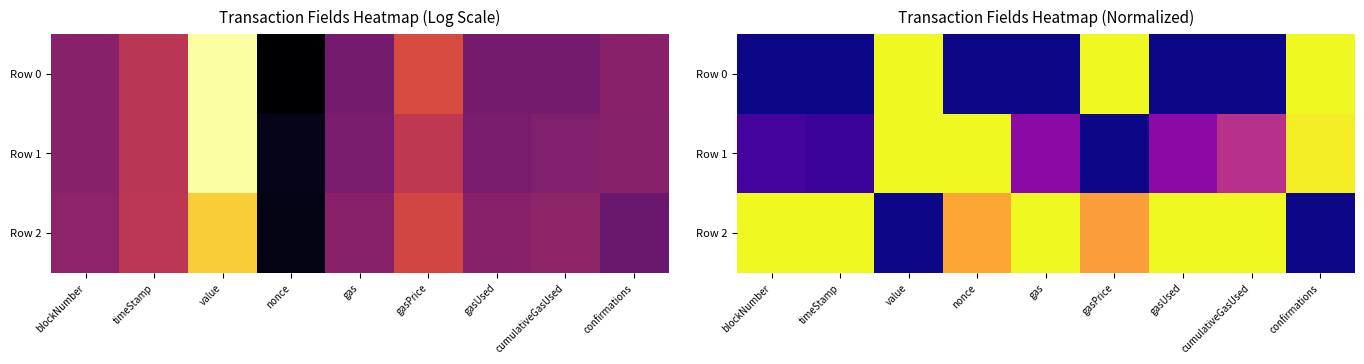

What is the average value of the Row 2 series?

0.7